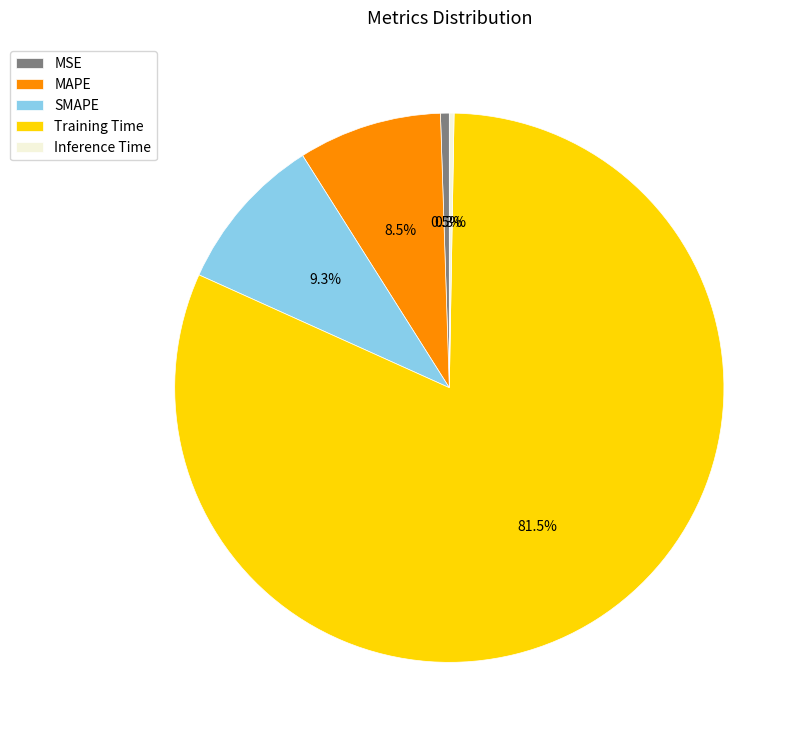

What percentage is NOT represented by MSE?

99.5%